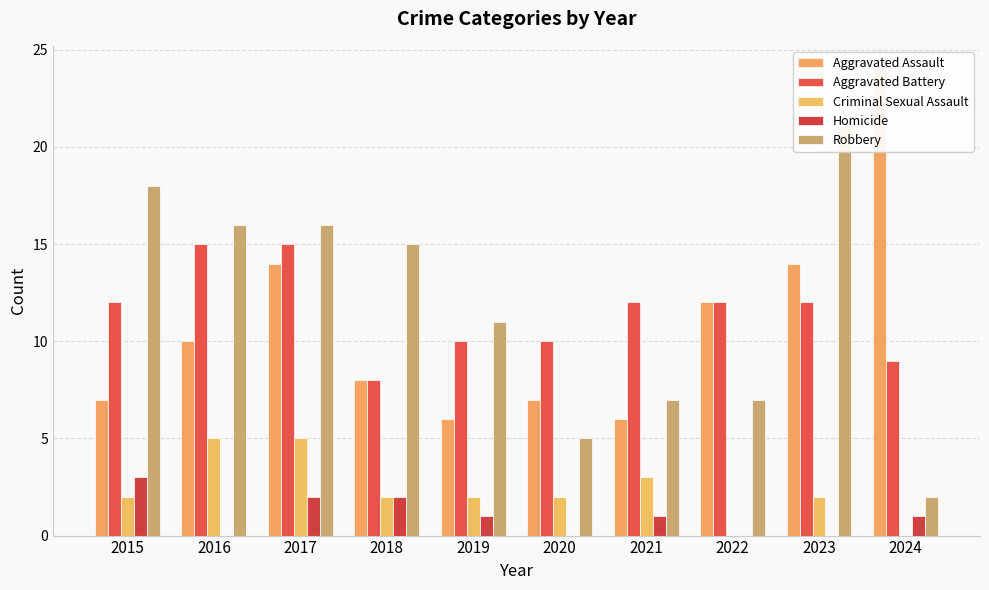

Reading left to right, extract all data points from this chart.

Aggravated Assault: 7	10	14	8	6	7	6	12	14	24
Aggravated Battery: 12	15	15	8	10	10	12	12	12	9
Criminal Sexual Assault: 2	5	5	2	2	2	3	0	2	0
Homicide: 3	0	2	2	1	0	1	0	0	1
Robbery: 18	16	16	15	11	5	7	7	21	2